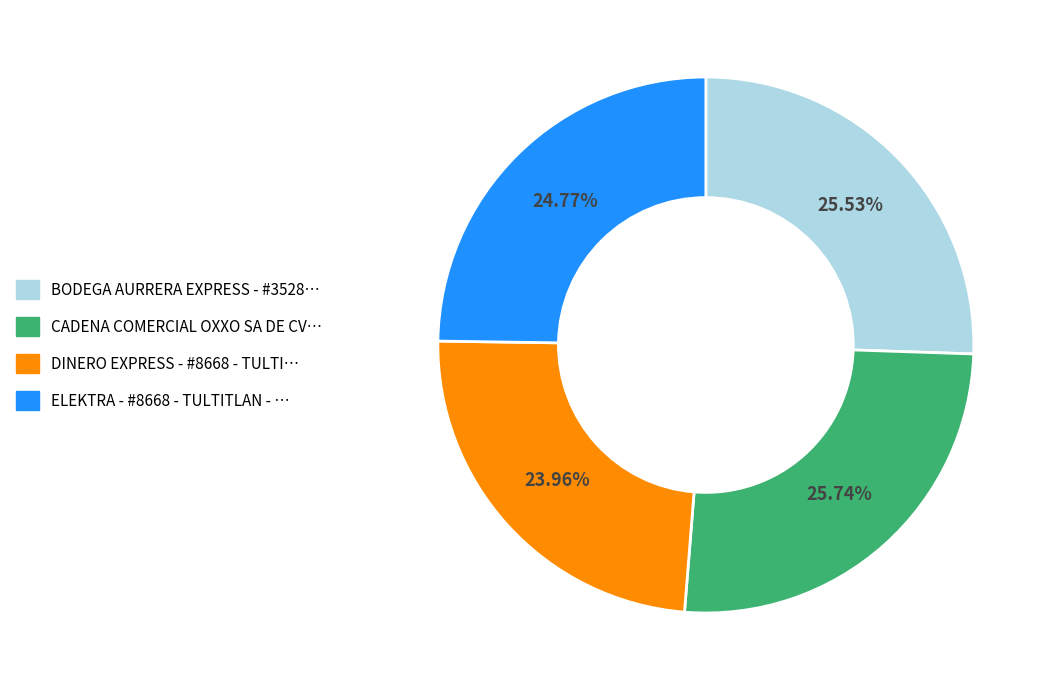

To the nearest percent, what is the average slice percentage?

25%